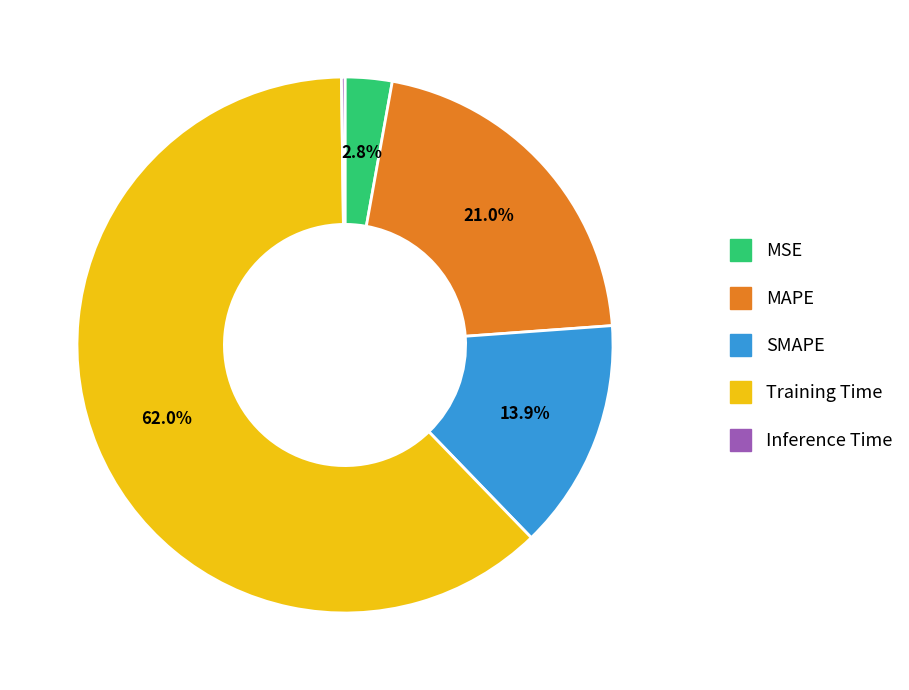

To the nearest percent, what percentage of the pie is Training Time?

62%